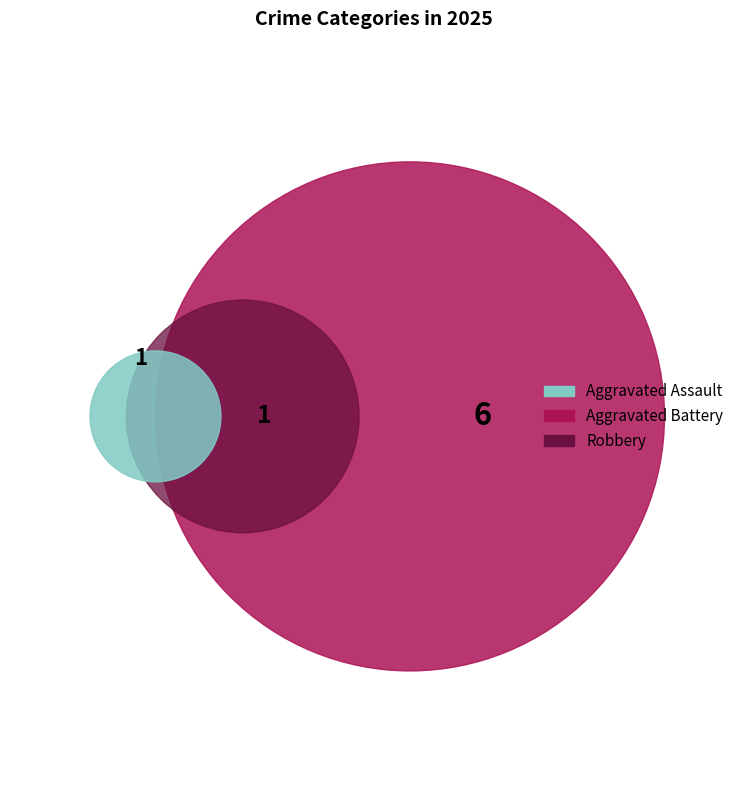

Count the number of slices in the pie.

3